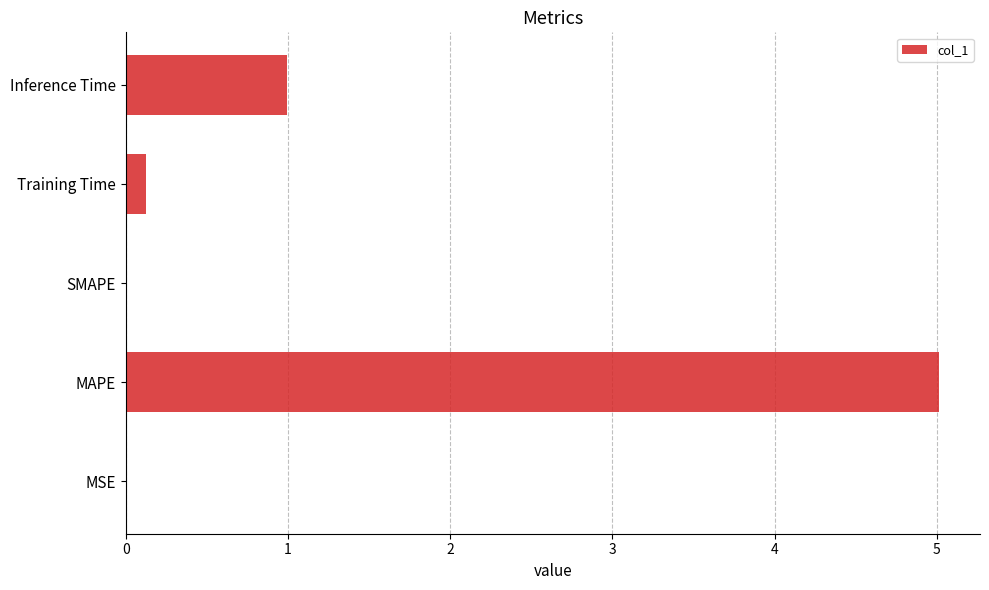

The chart shows a value of 5.0 at MAPE. True or false?

True